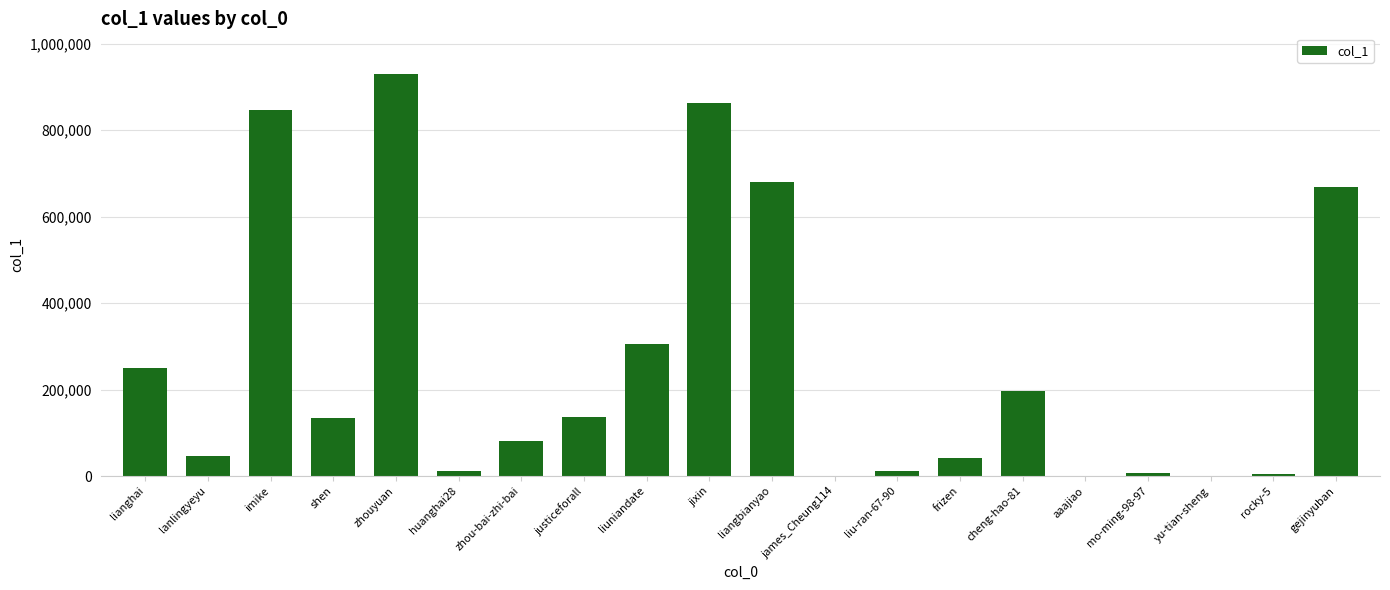

At which label is the value closest to 465429?

liuniandate